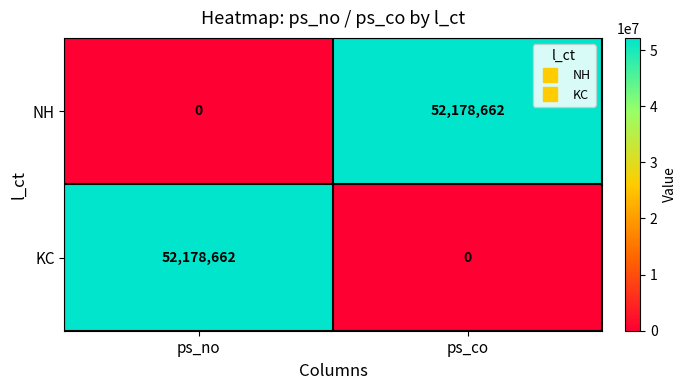

What is the spread (max minus min) of values at ps_no?

52178662